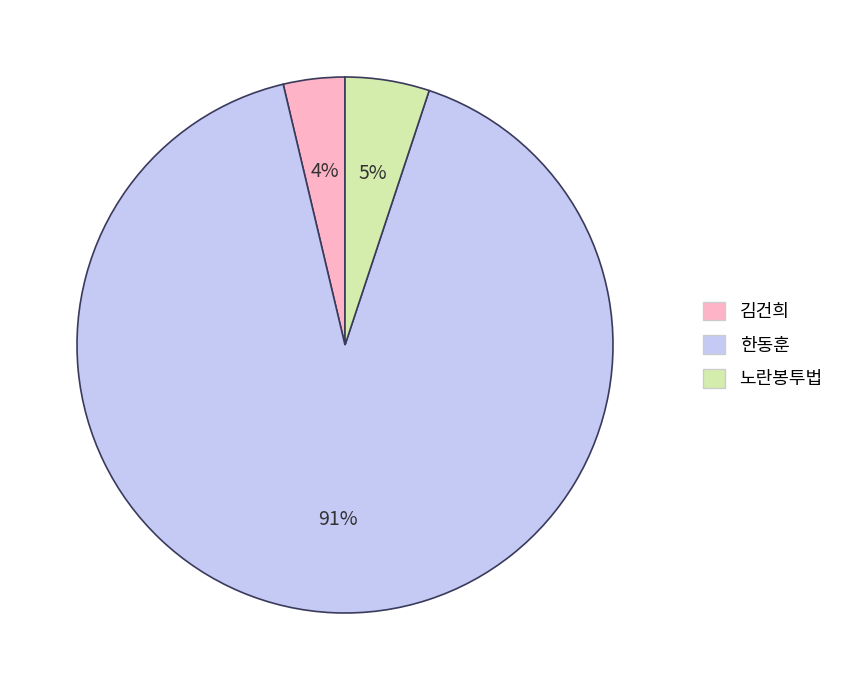

Which slice represents more than half of the pie?

한동훈